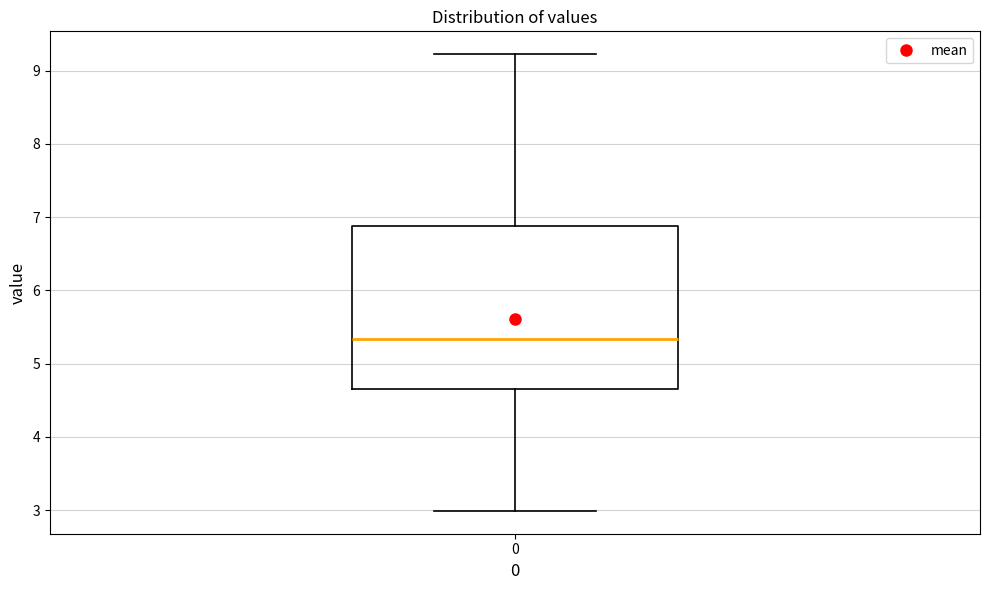

Read this box plot against the y-axis: the position of the median line, the range covered by the box, and the ends of both whiskers. The values are not printed on the chart, so give them approximately, as read against the axis.

median 5.3, box 4.7 to 6.9, whiskers 3.0 to 9.2